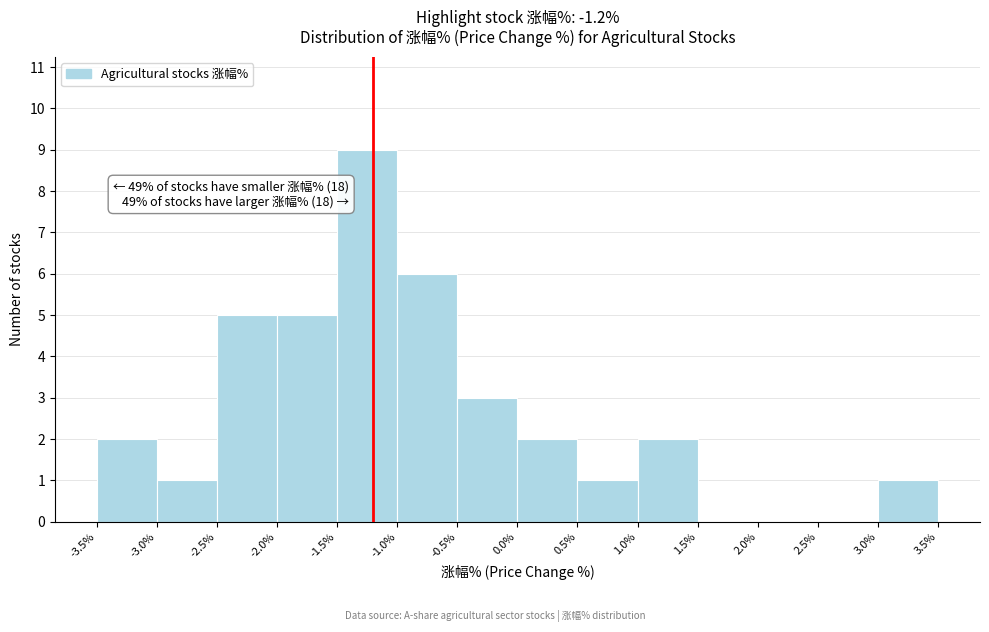

Over which range of the x-axis is the bar tallest?

-1.5% to -1.0%